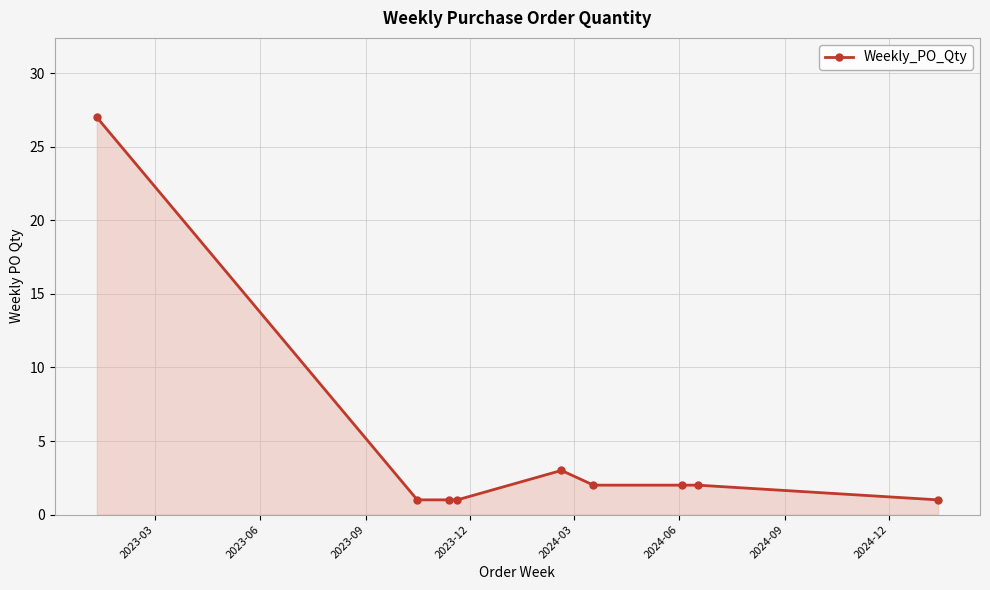

What is the sum of all values?

40